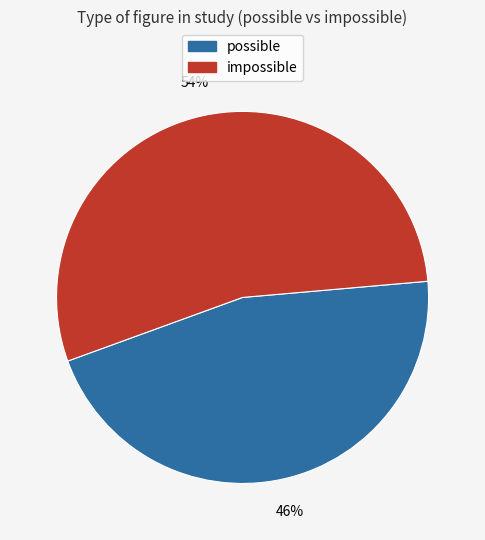

What percentage is the possible slice, to the nearest percent?

46%